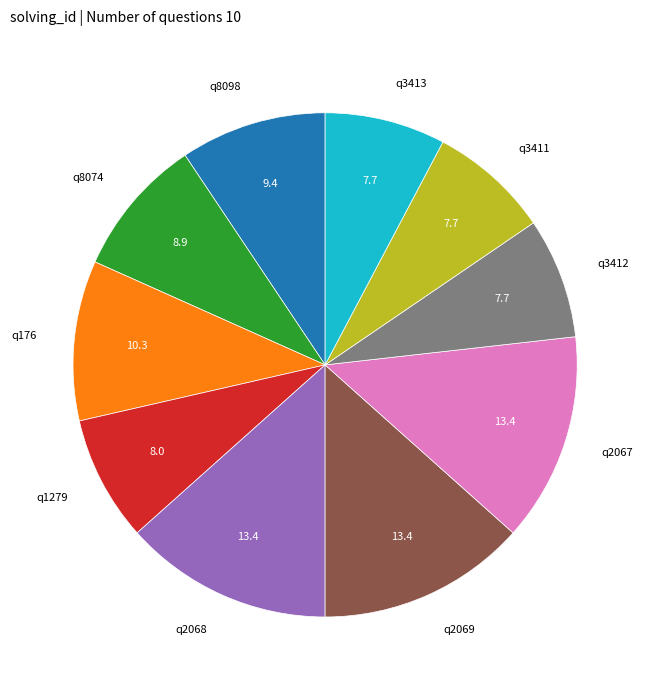

Do q2069 and q8074 together represent more than half of the pie?

No